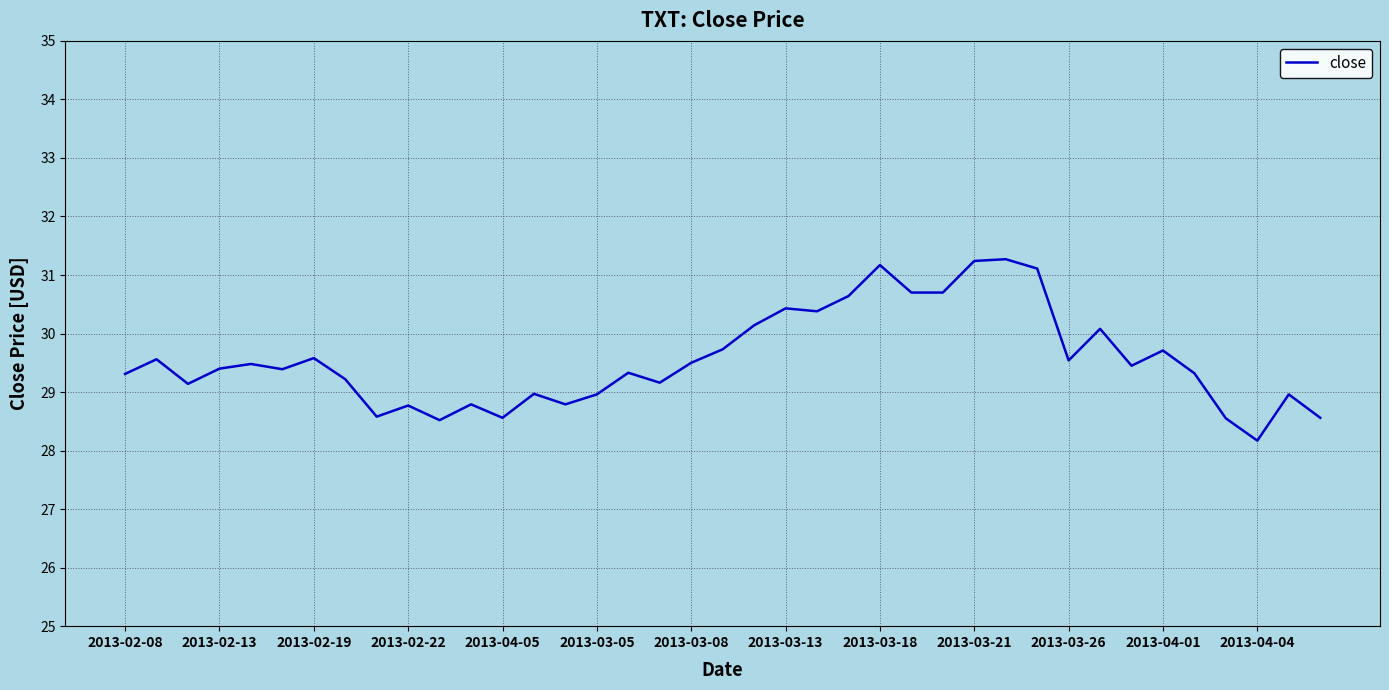

What is the average value?

29.6